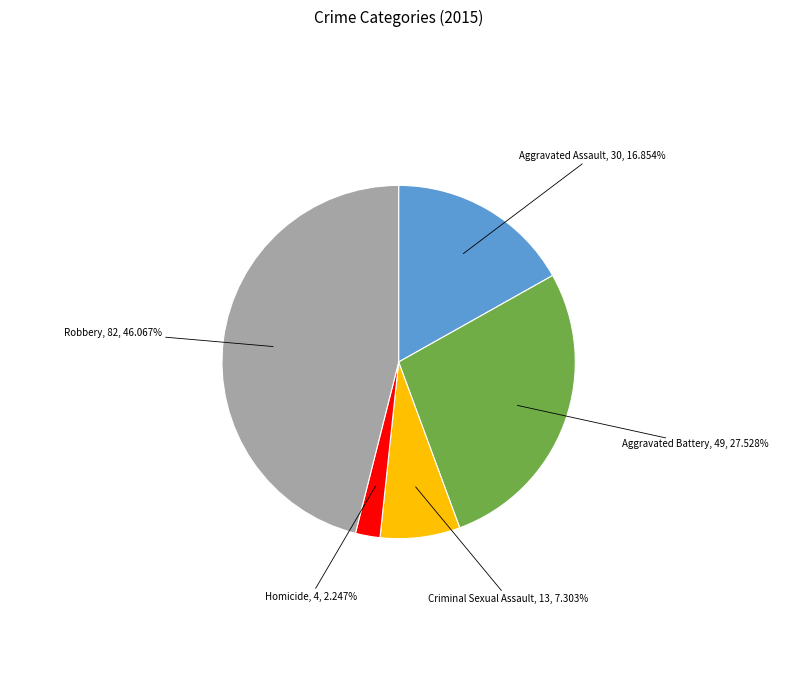

Is Aggravated Assault the majority of the pie?

No